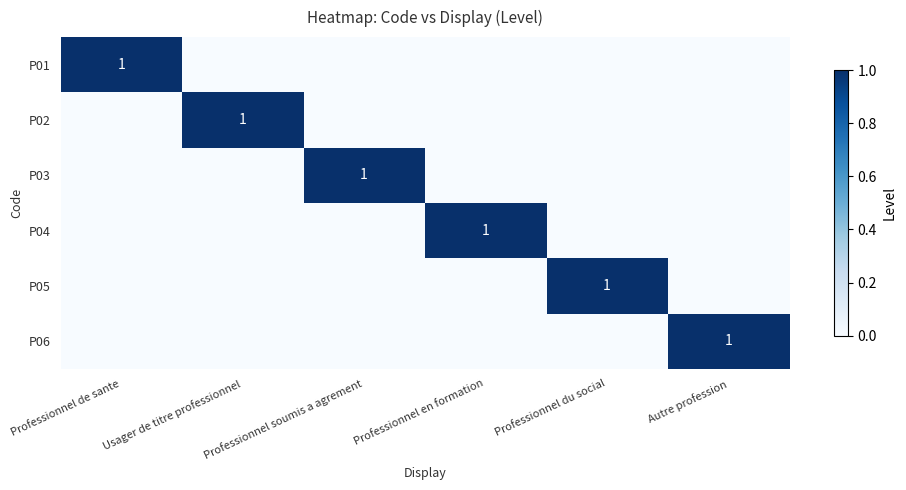

True or false: P02 has a value of 1 at Usager de titre professionnel.

True